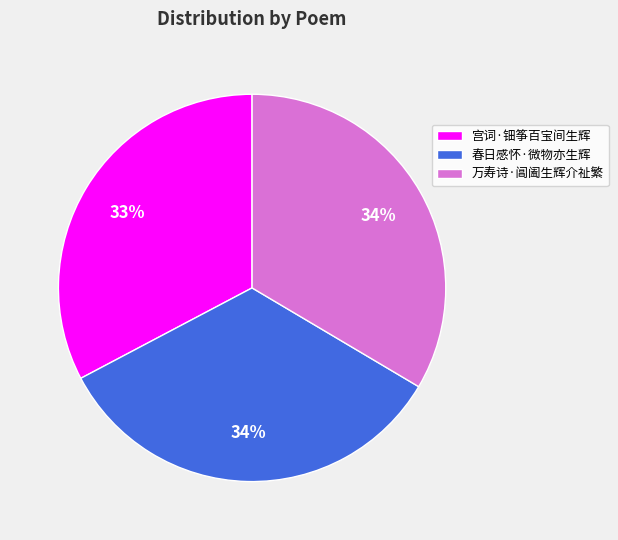

To the nearest percent, what is the average slice percentage?

33%